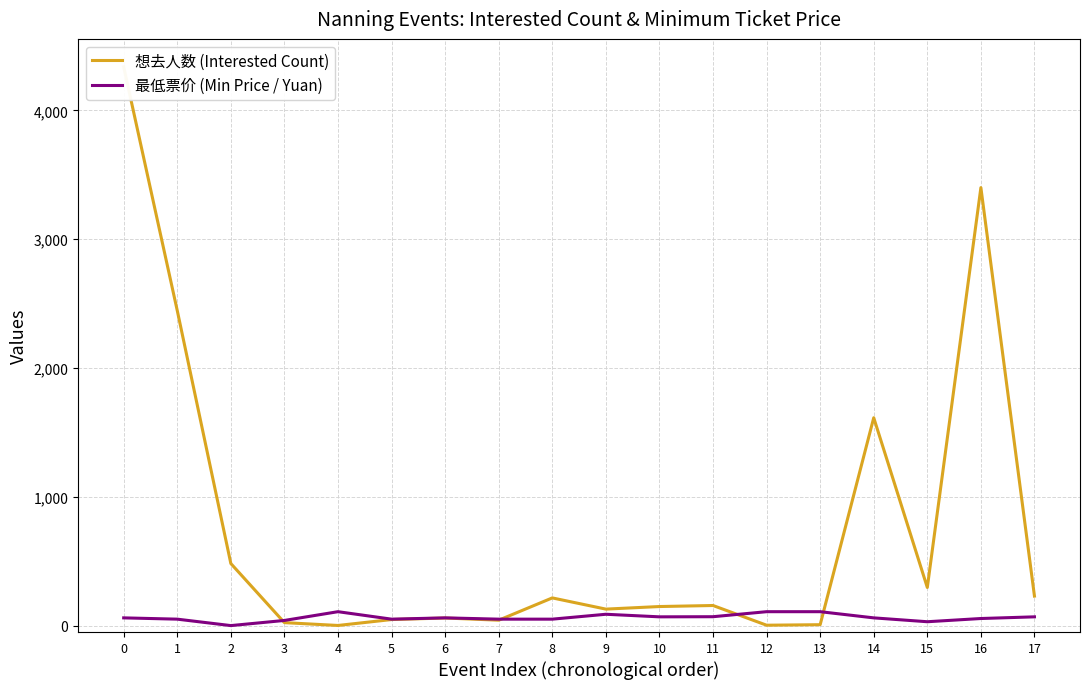

Which series ends up on top after the final intersection of 最低票价 (Min Price / Yuan) and 想去人数 (Interested Count)?

想去人数 (Interested Count)